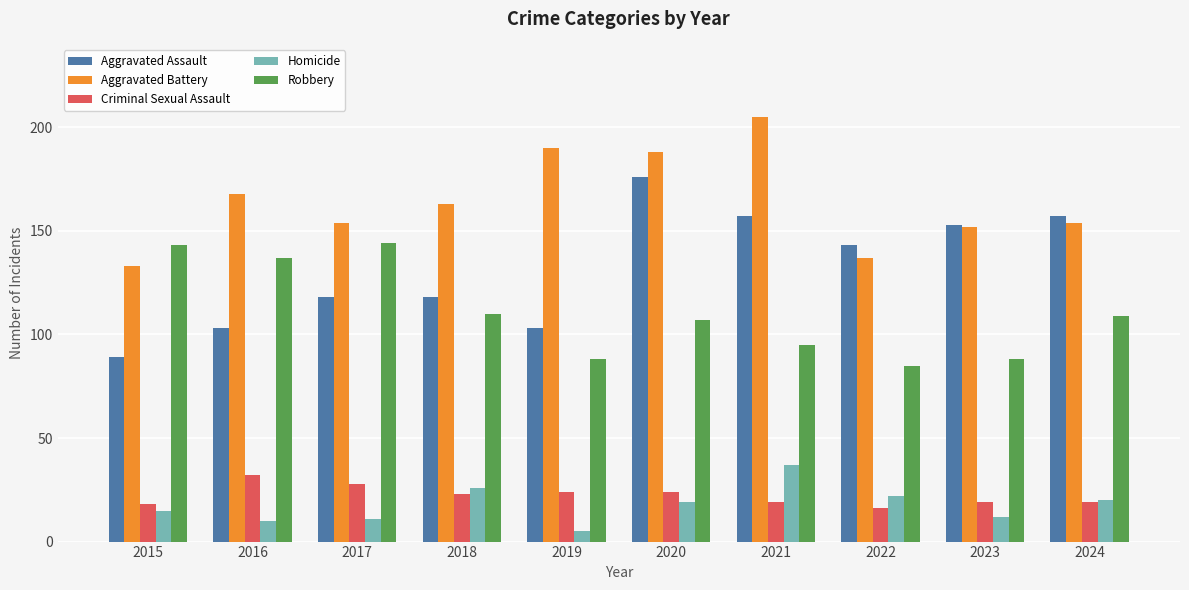

What is the difference between the second highest and second lowest values in the Criminal Sexual Assault series?

10